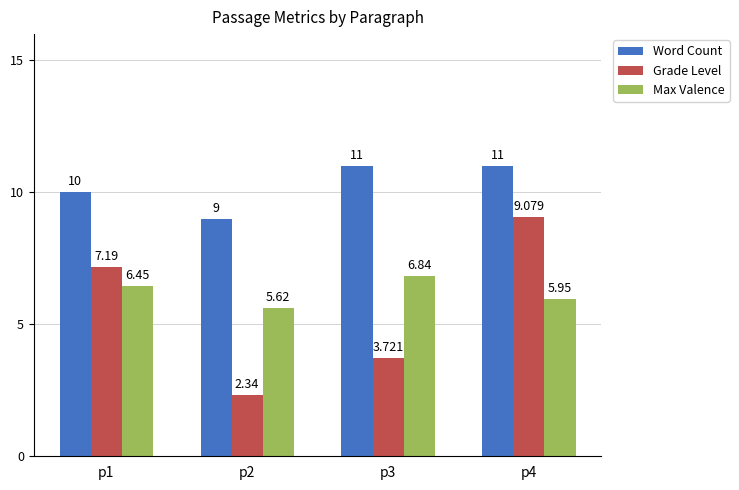

True or false: Word Count has a value of 11.0 at p3.

True